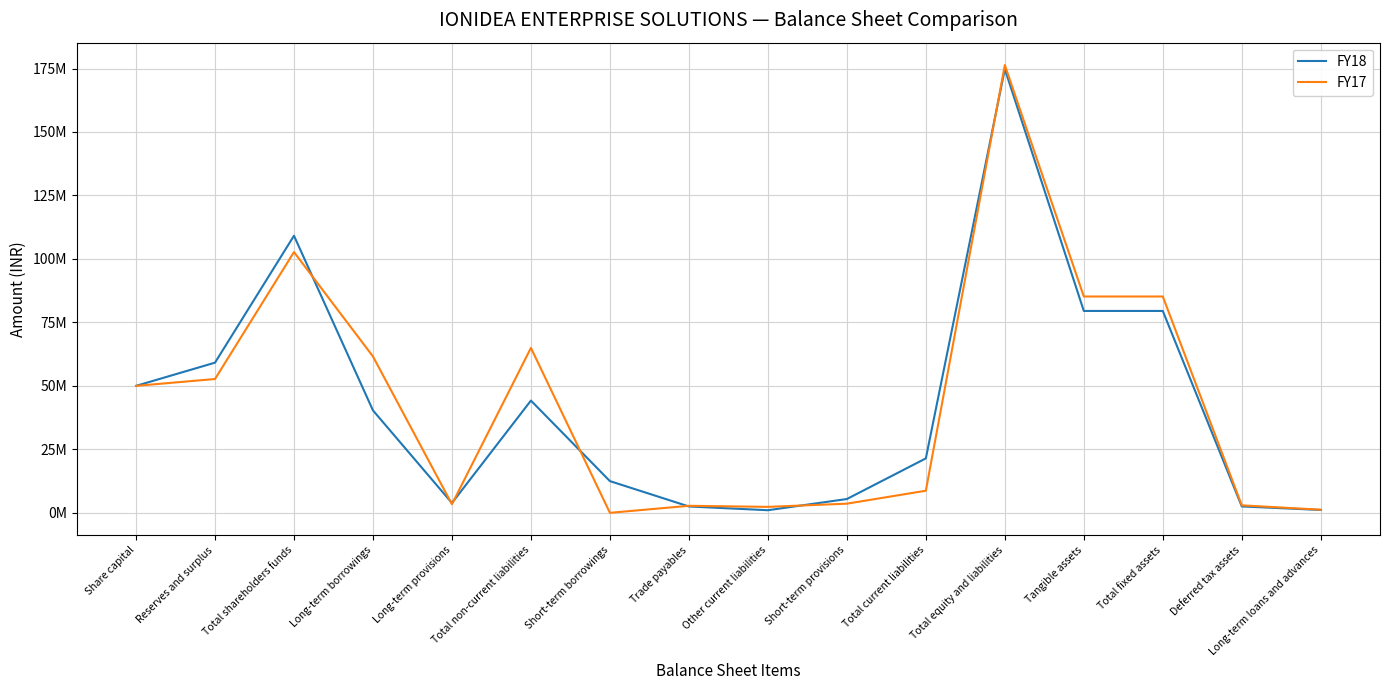

Is this an area chart (filled region under the line)?

No